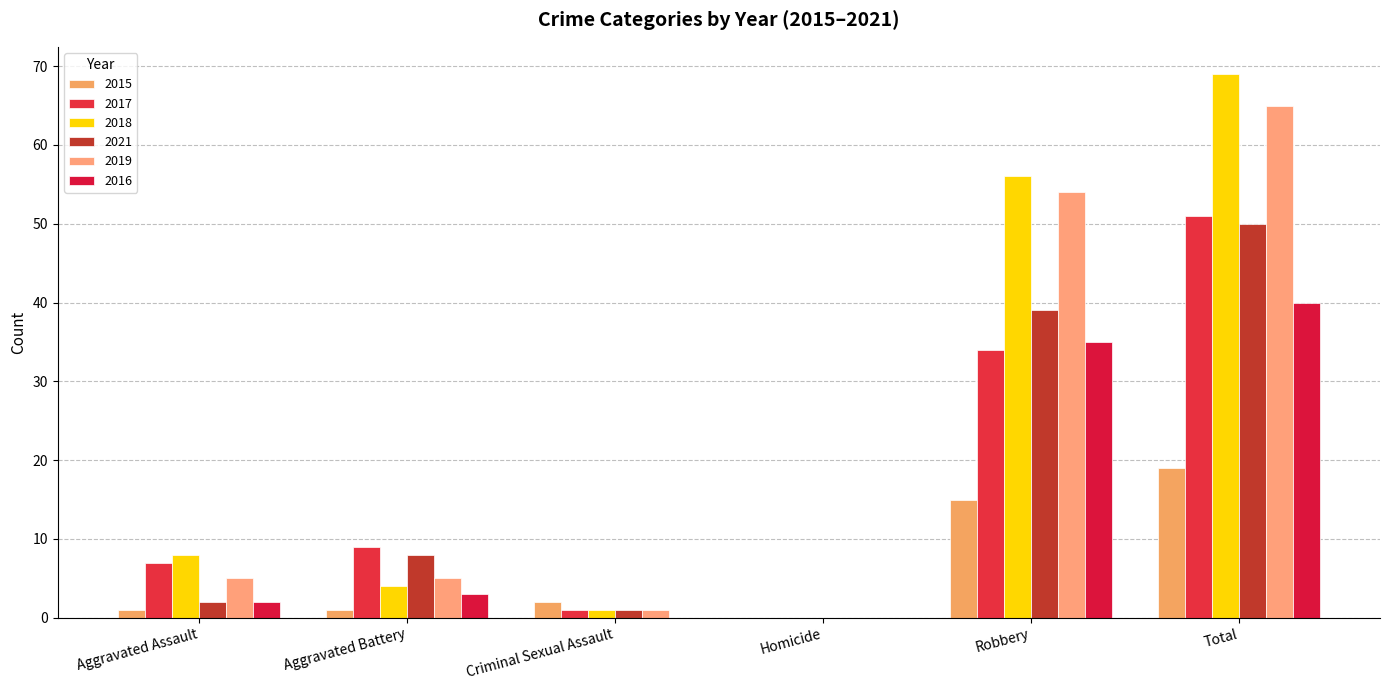

Rank the series by their maximum value, from highest to lowest.

2018, 2019, 2017, 2021, 2016, 2015